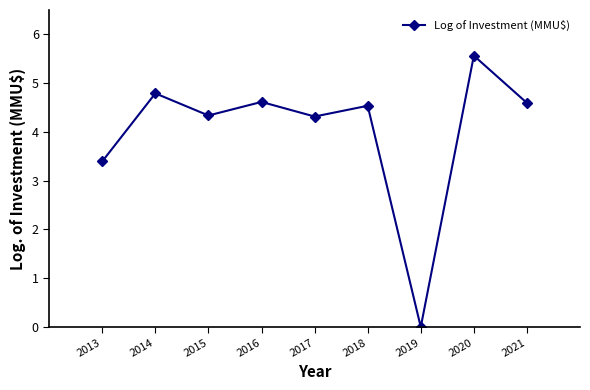

At which category does the data reach its first local peak?

2014